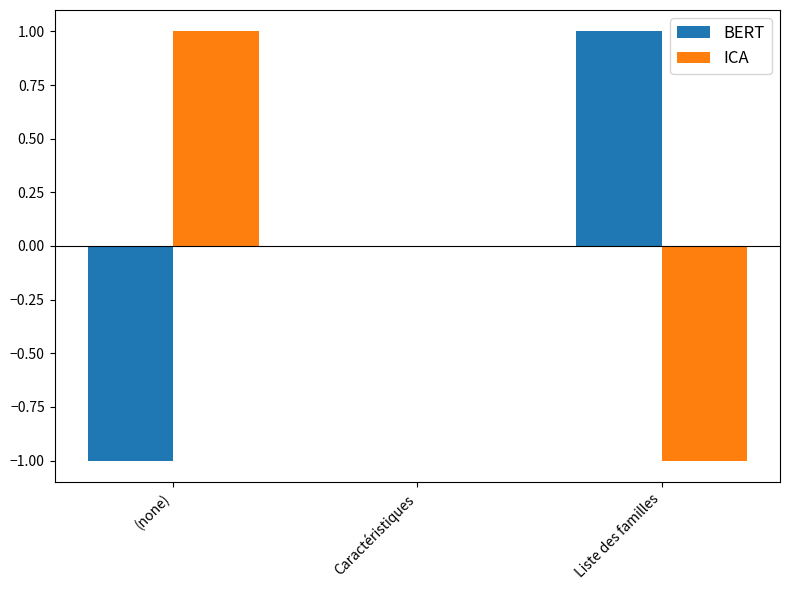

Reading right to left, list all the values displayed in this chart.

BERT: 1	0	-1
ICA: -1	0	1